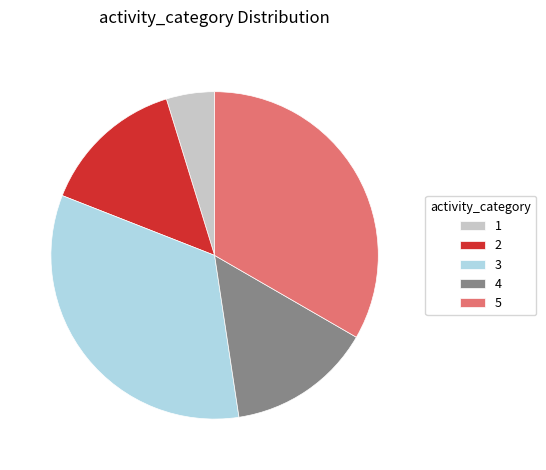

Approximately how many times larger is the value at 3 compared to 5?

1.0